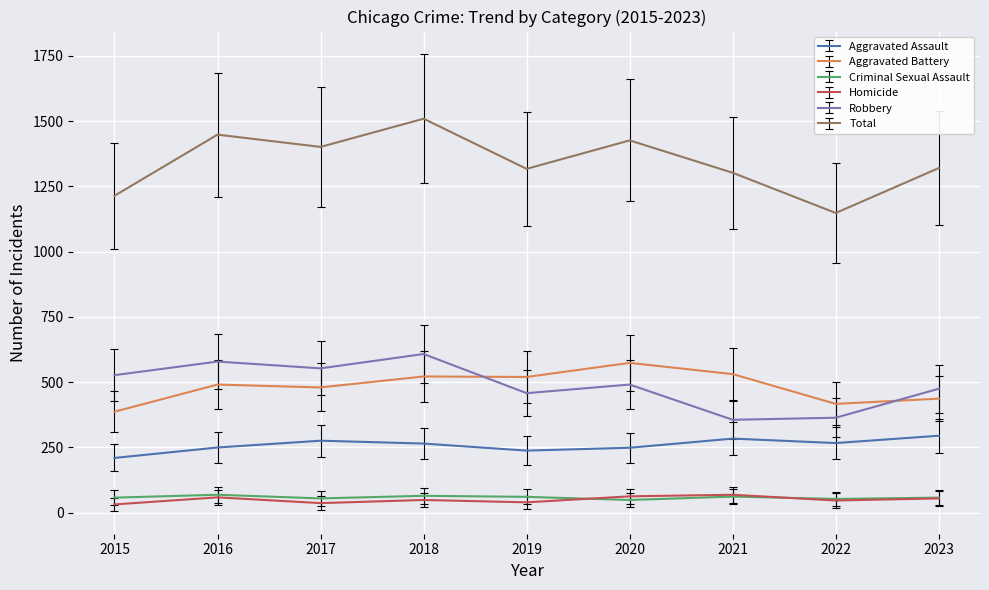

What is the total value across all series at 2015?

2428